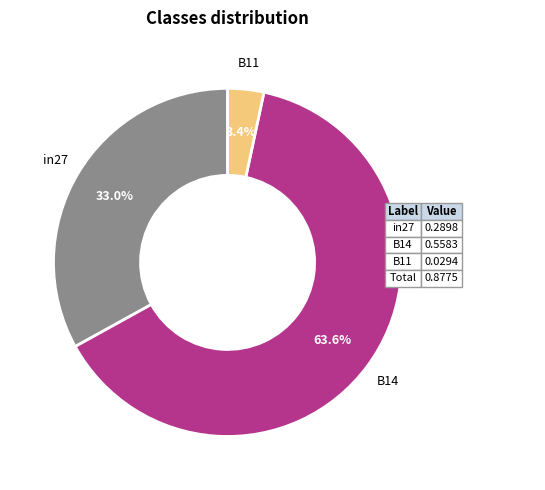

What is the total percentage of B11 and B14?

67.0%